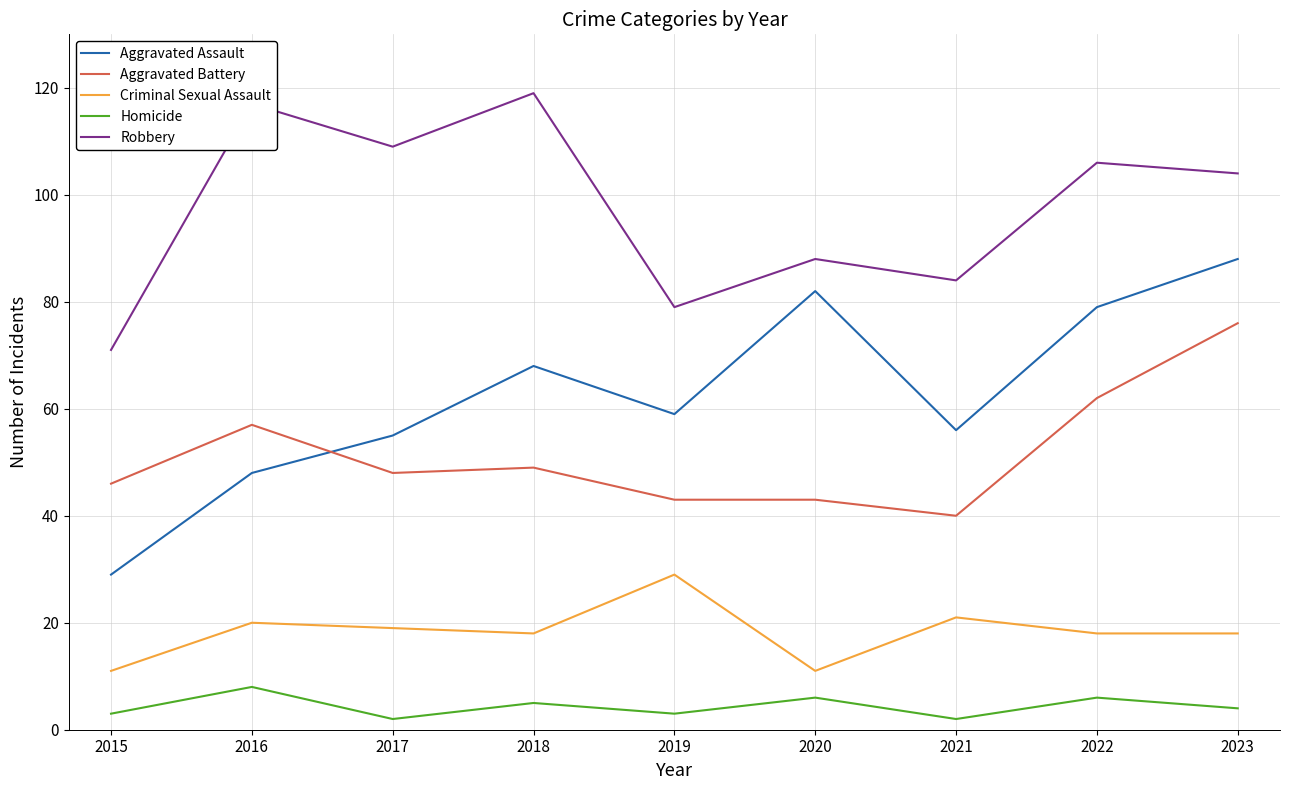

True or false: Homicide has a value of 3 at 2019.

True